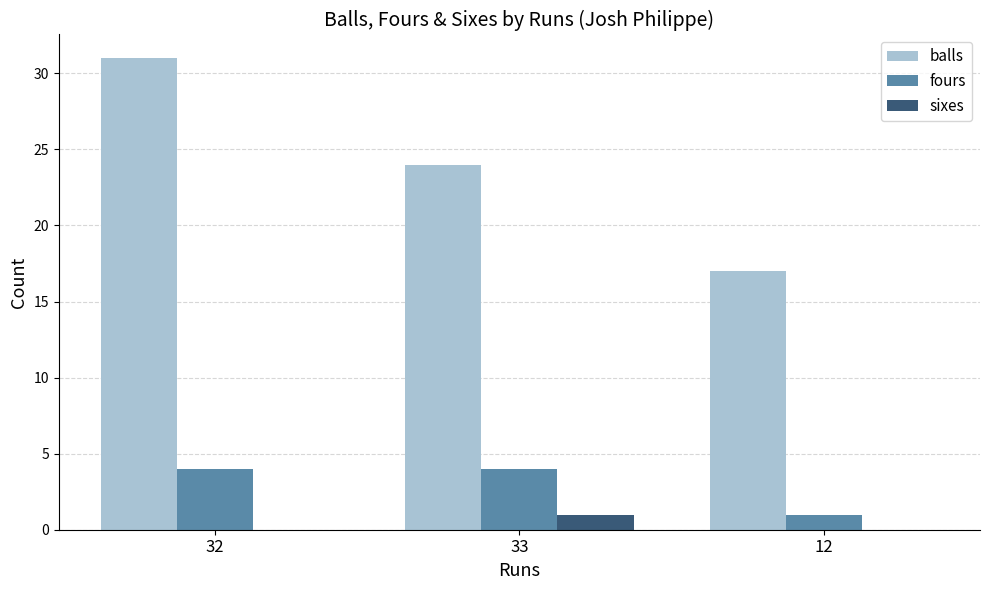

Which series changed the most between 32 and 33?

balls